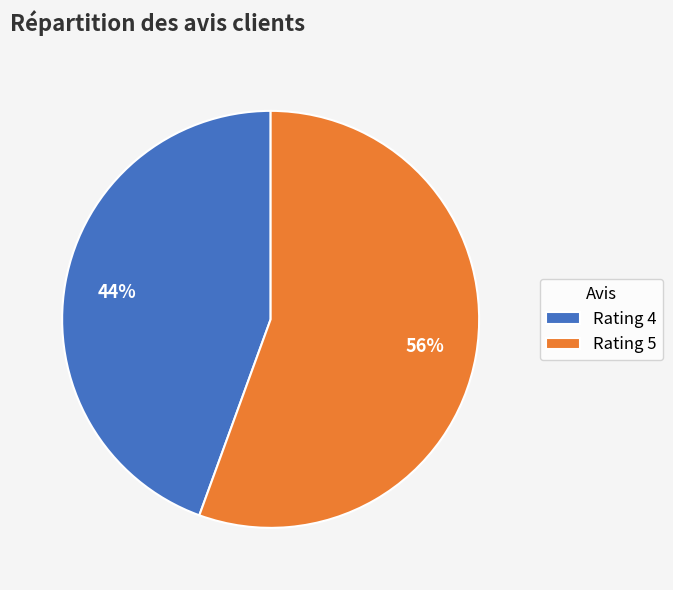

Count the number of slices in the pie.

2